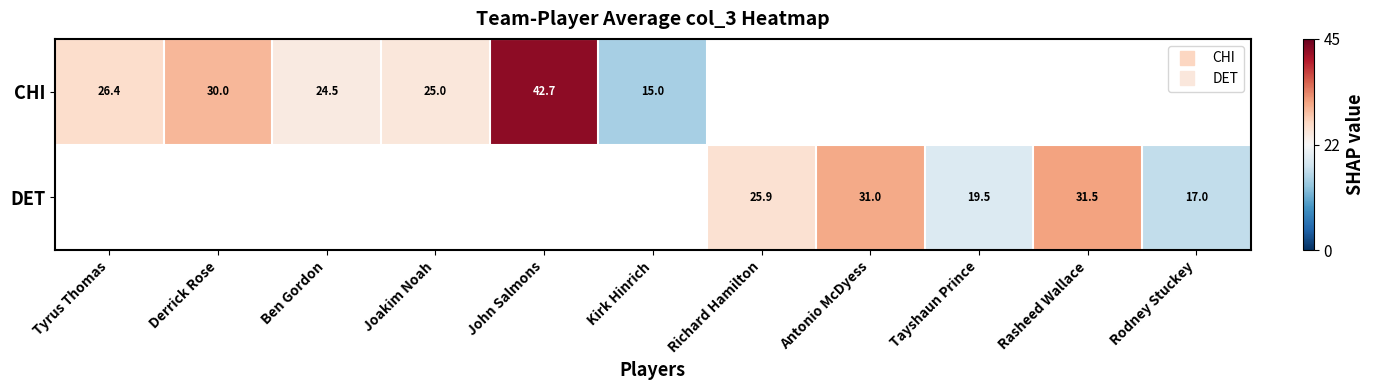

Which series changed the most between Richard Hamilton and Antonio McDyess?

DET